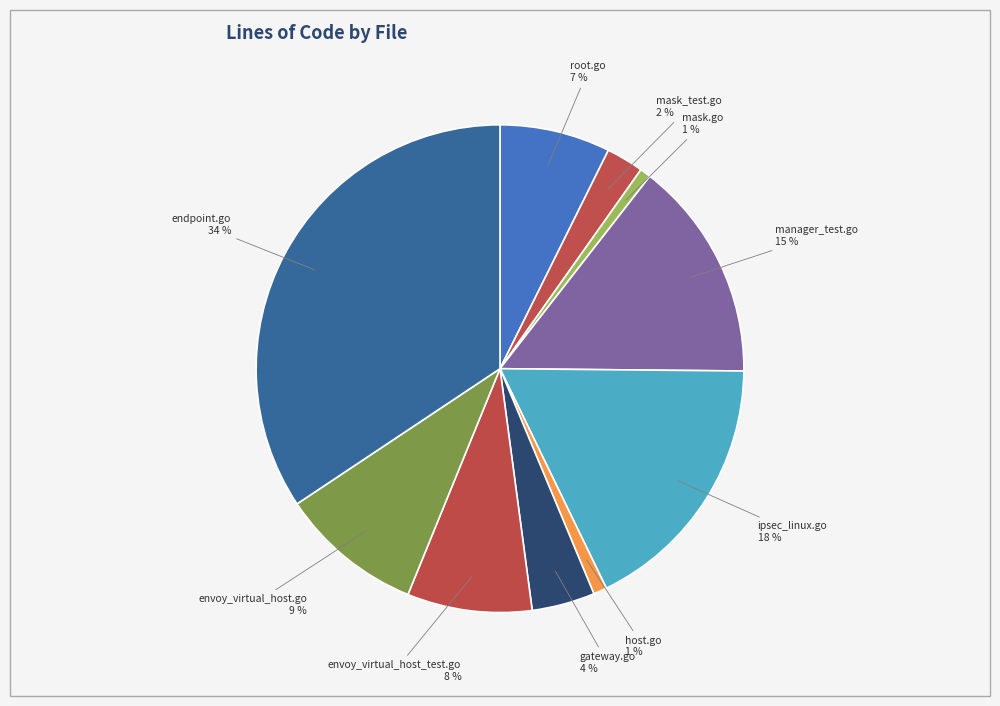

Between endpoint.go and ipsec_linux.go, which is larger?

endpoint.go